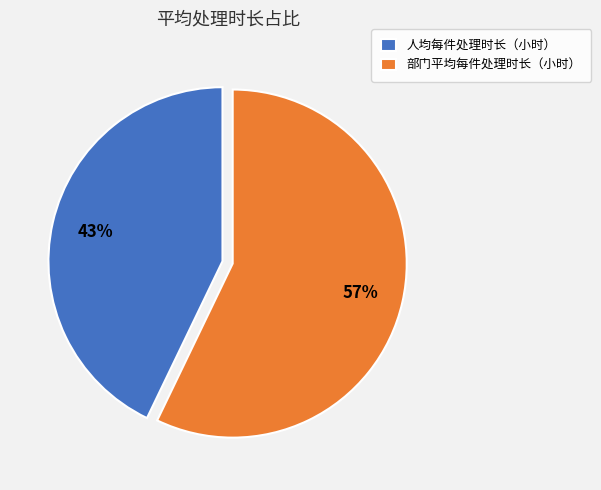

Between 部门平均每件处理时长（小时） and 人均每件处理时长（小时）, which is larger?

部门平均每件处理时长（小时）